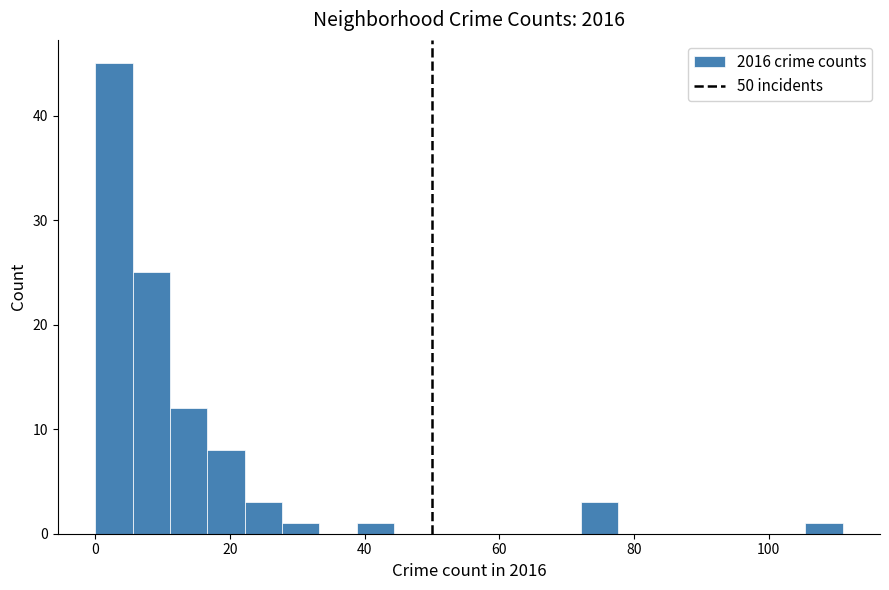

Read against the x-axis, roughly where is the centre of the tallest bar?

2